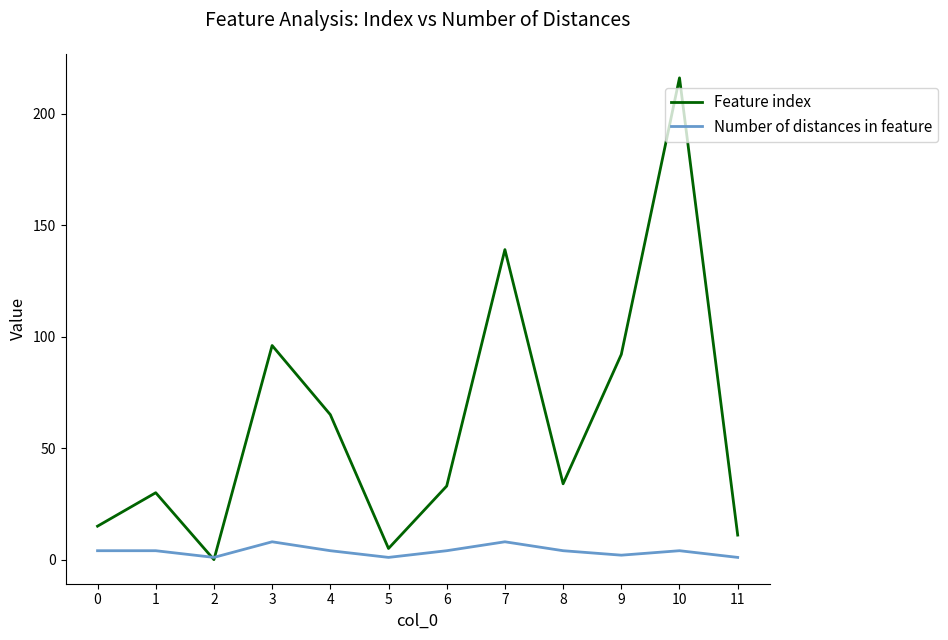

Does the chart display data point markers on the line(s)?

No